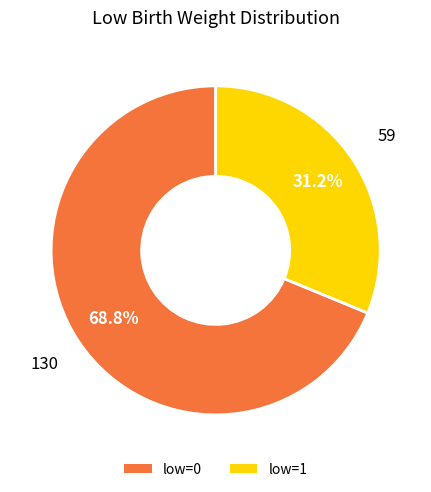

What is the largest slice in the pie chart?

low=0